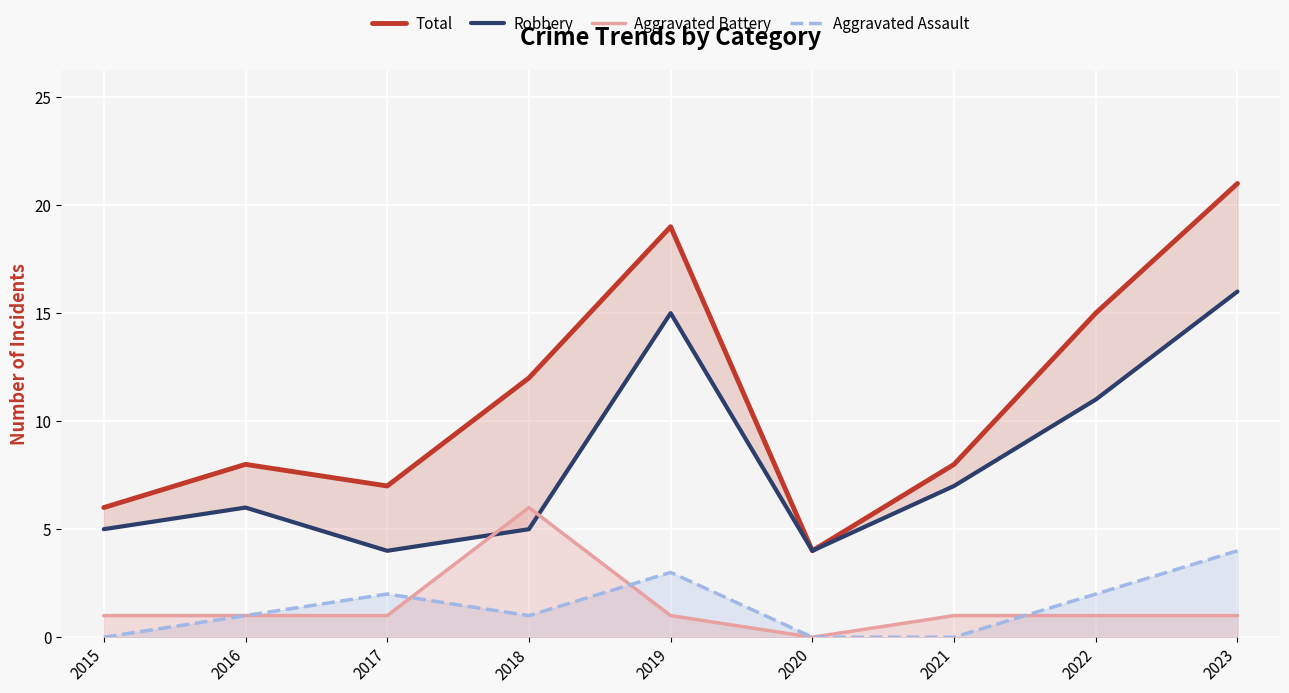

True or false: Total and Aggravated Assault intersect in this chart.

False